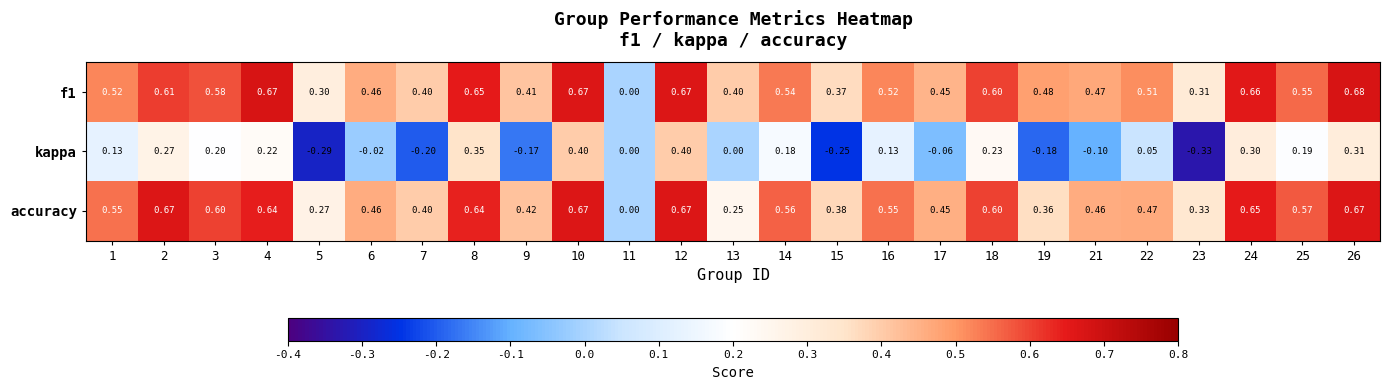

Rank the series by their maximum value, from highest to lowest.

f1, accuracy, kappa